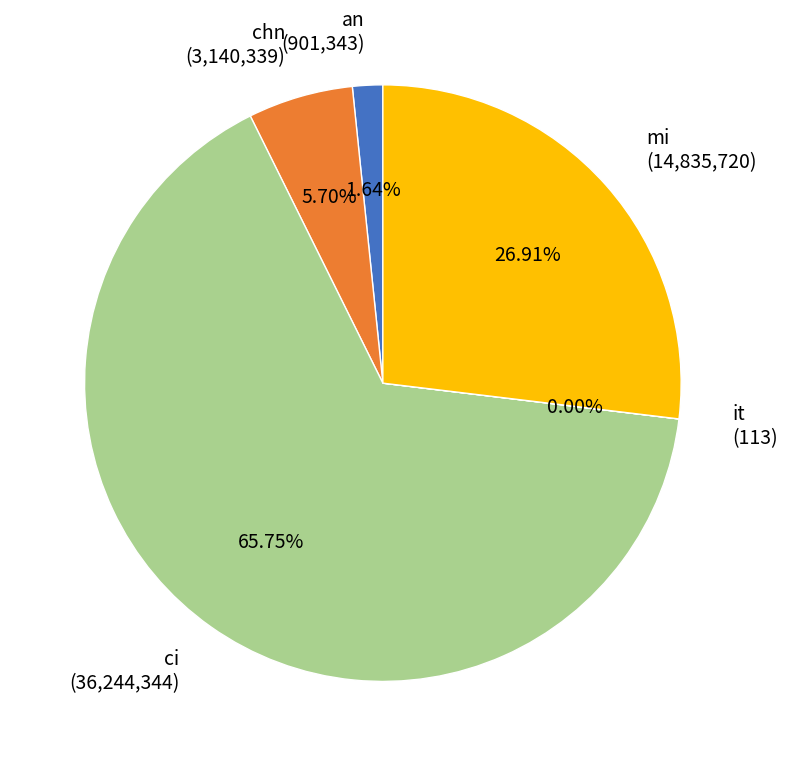

Is there any slice that represents more than half of the pie?

Yes